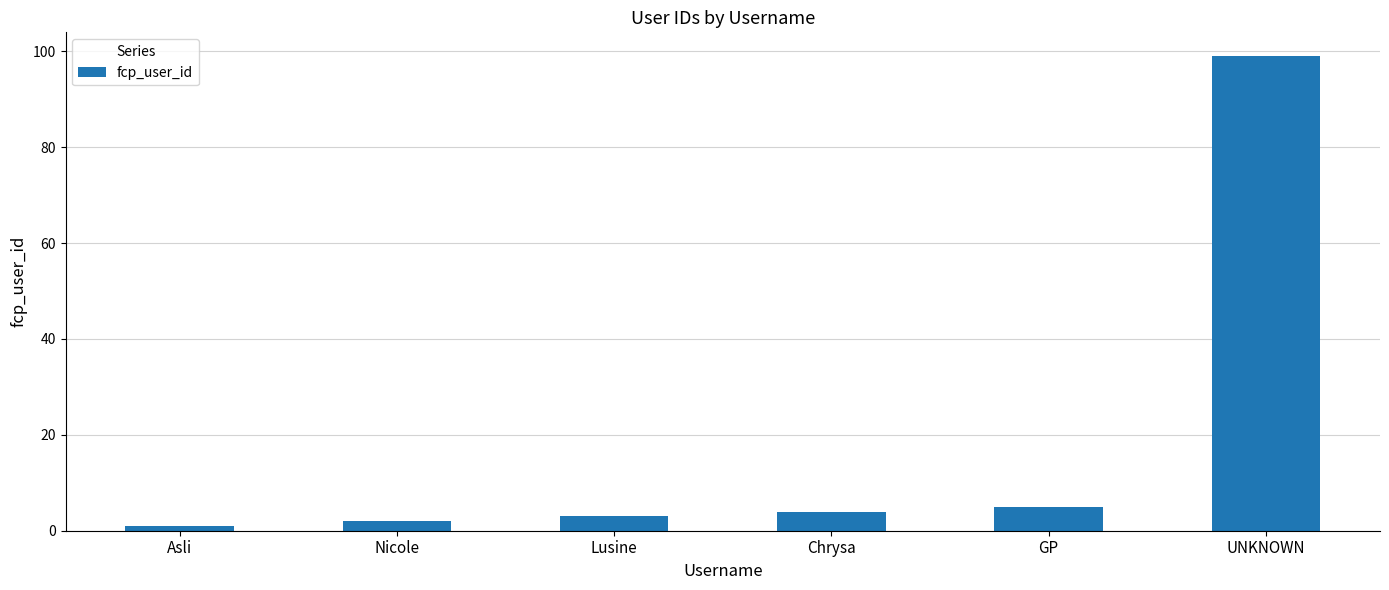

What is the label of the 1st bar from the left?

Asli